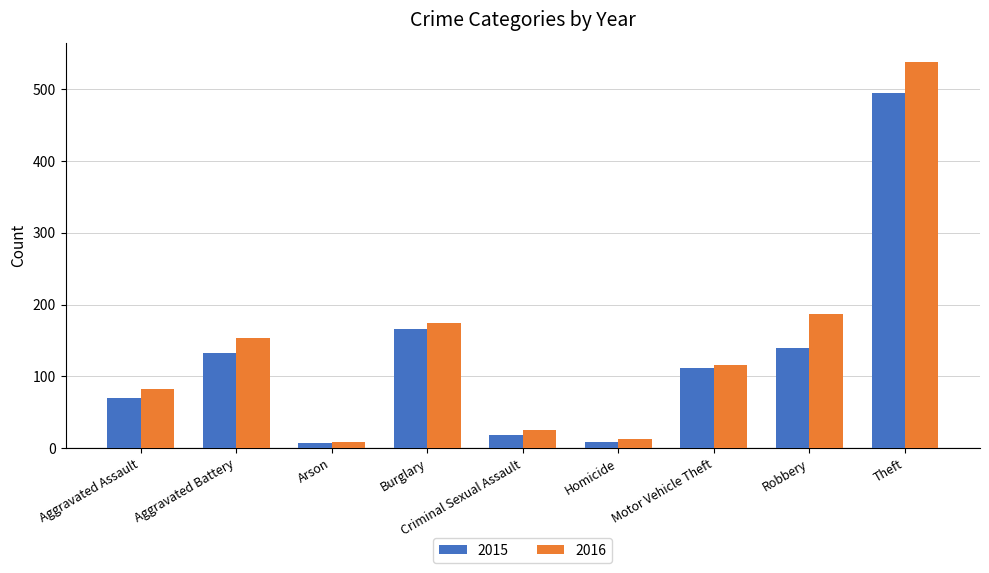

What is the value of the 2015 bar at the 7th from the left?

112